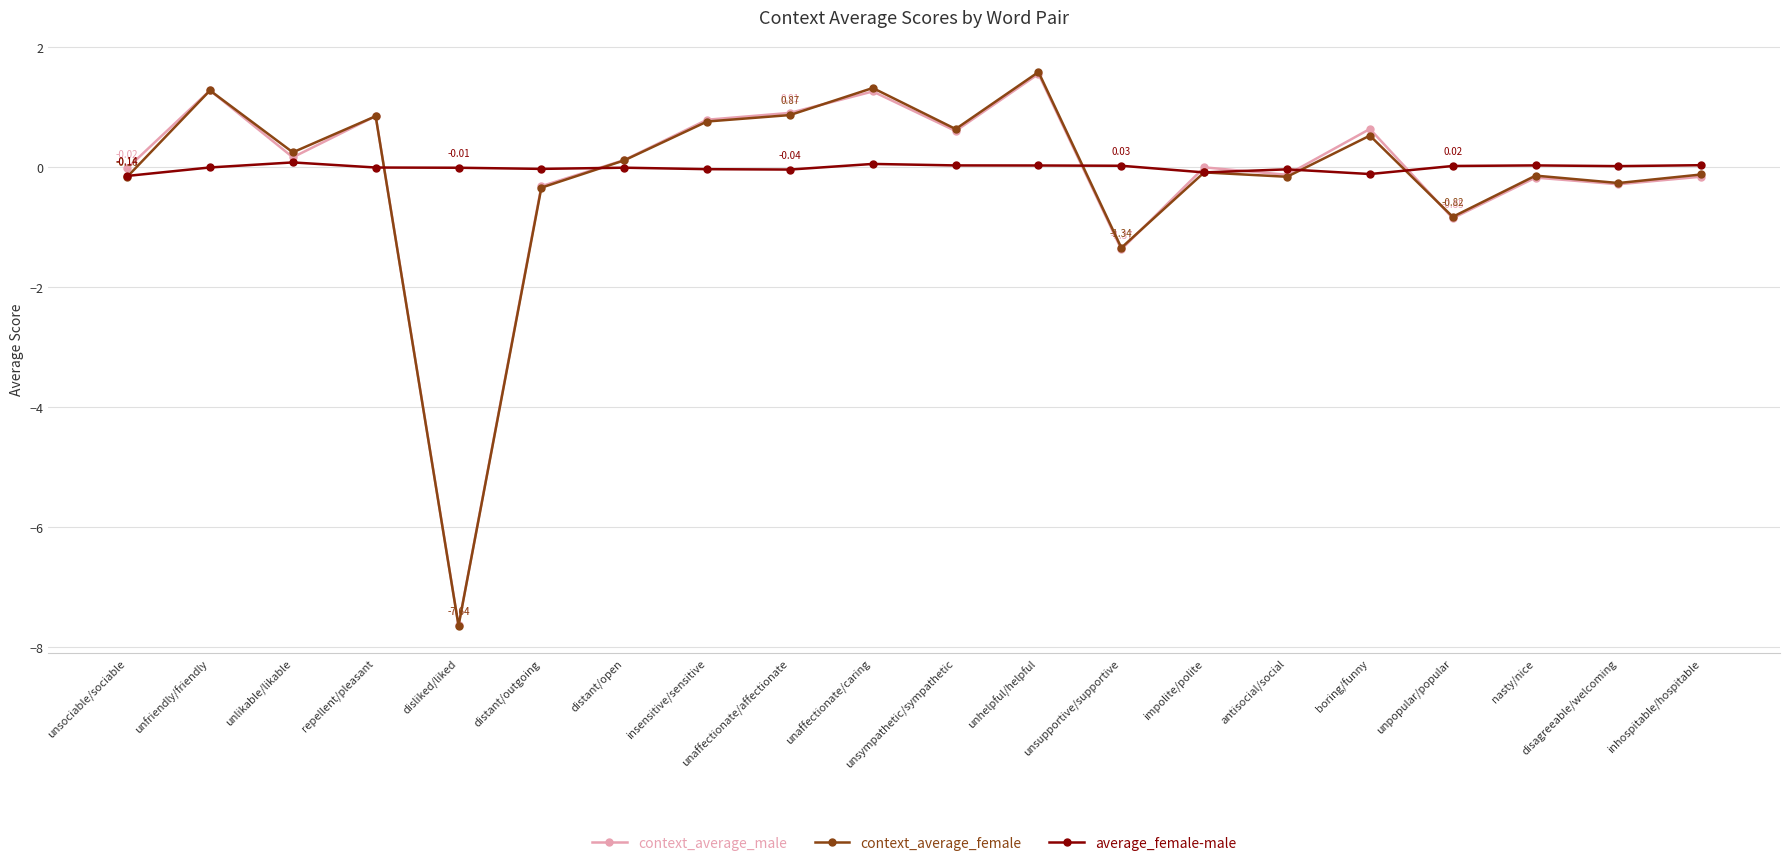

At which category does context_average_male reach its first local valley?

unlikable/likable